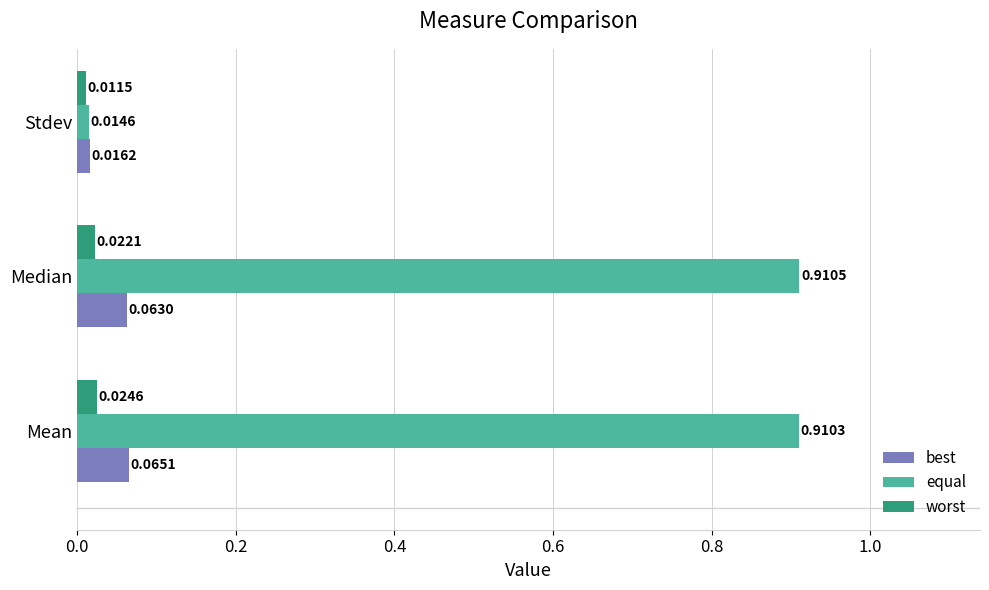

Which series changed the most between Mean and Median?

worst